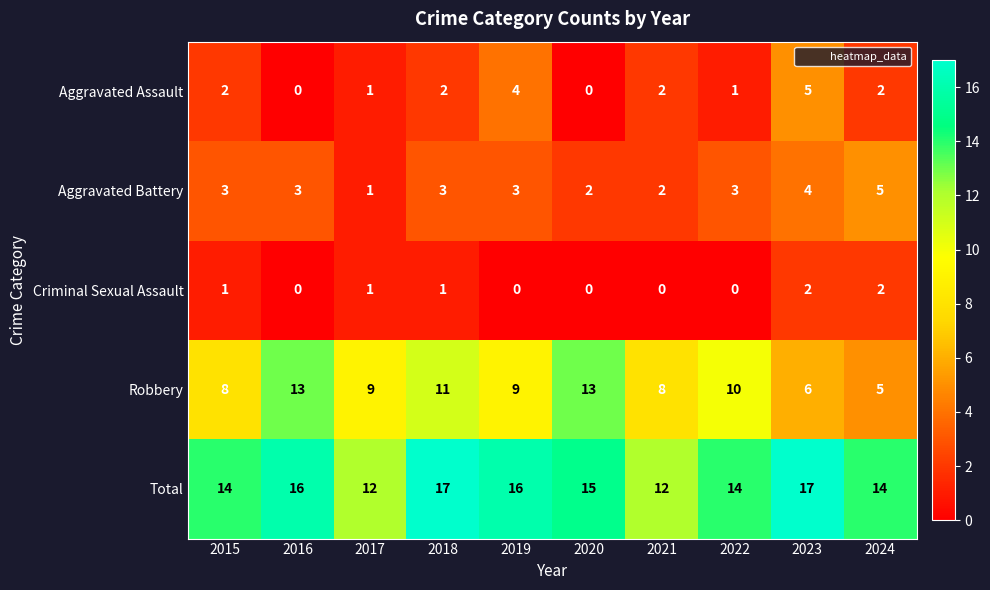

Between 2018 and 2024, which series saw the biggest shift?

Robbery